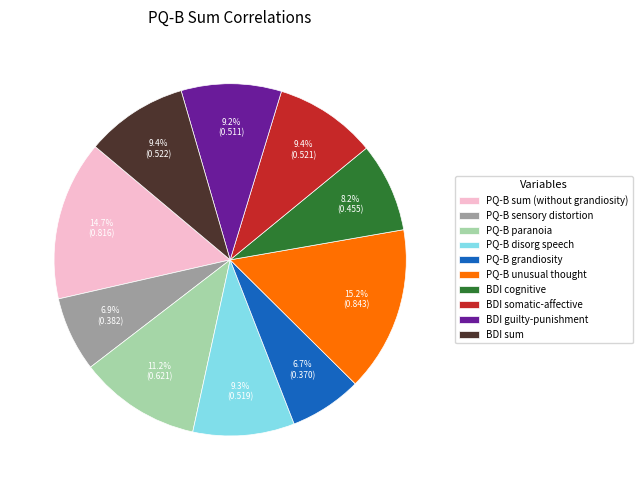

Count the number of slices in the pie.

10